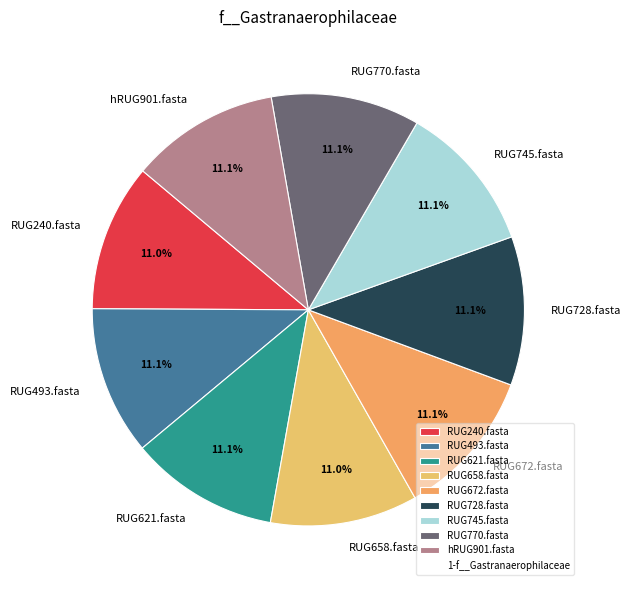

True or false: RUG658.fasta accounts for 24% of the total.

False